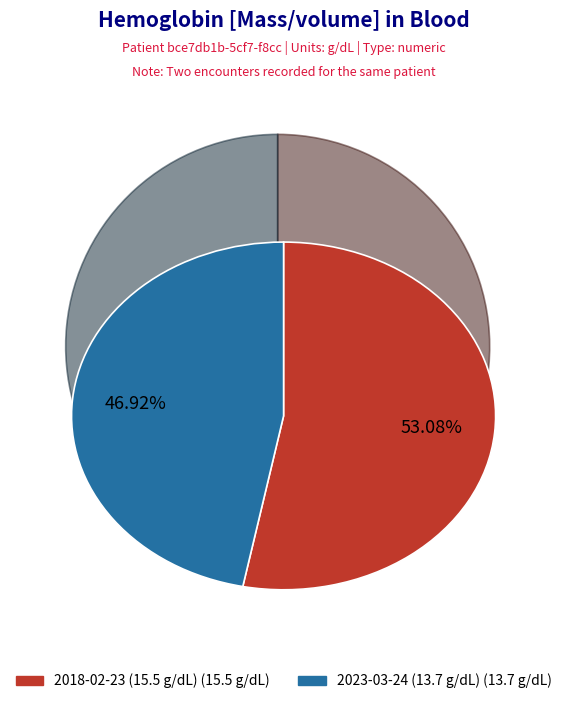

Is there a majority slice in this chart?

Yes